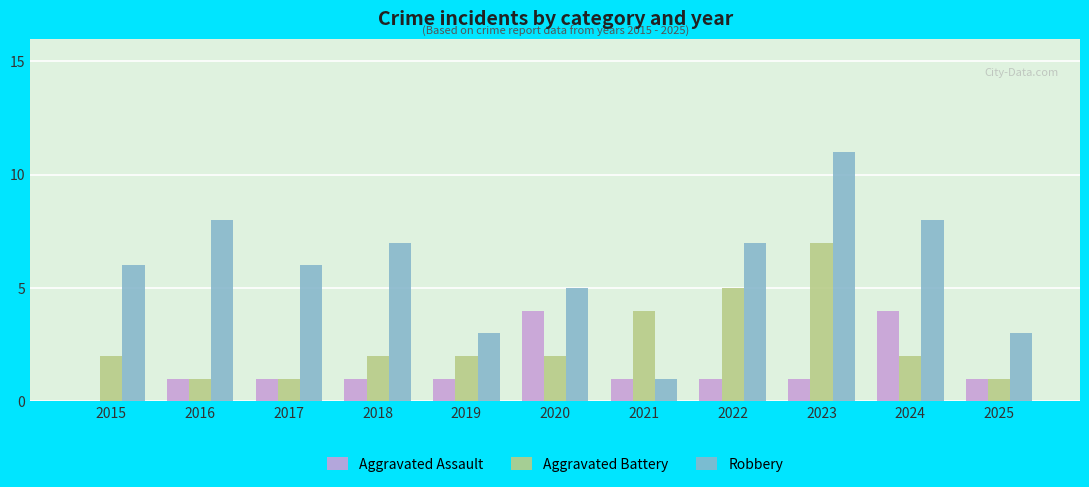

At which category does the chart reach its peak across all series?

2023